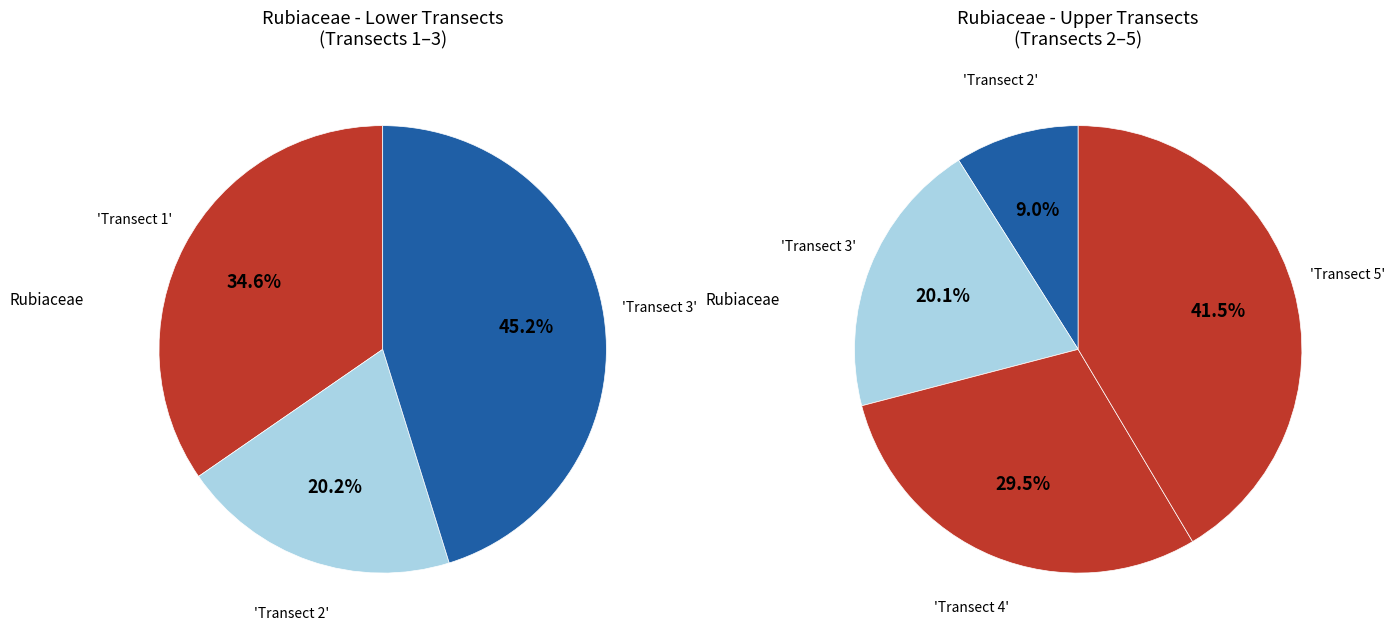

Is the sum of 3 and 4 greater than half?

No